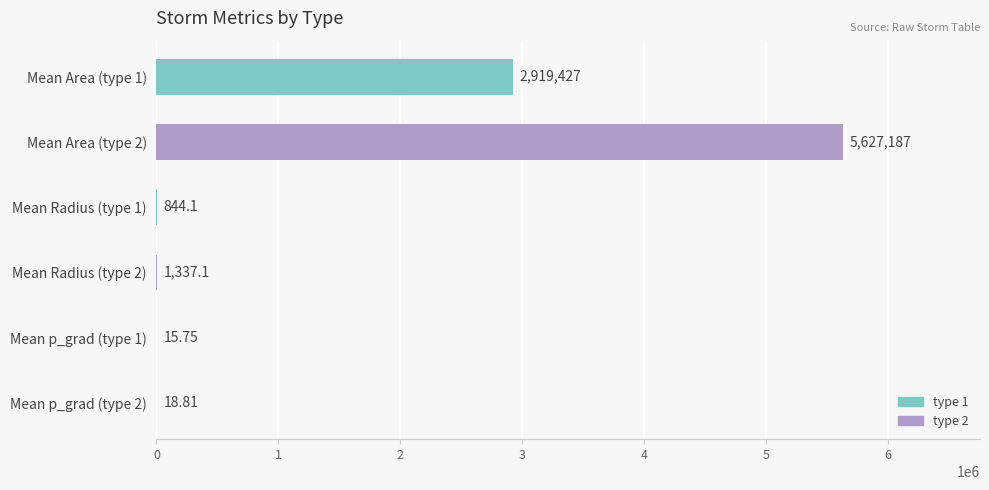

Count the number of values greater than 1337.

3